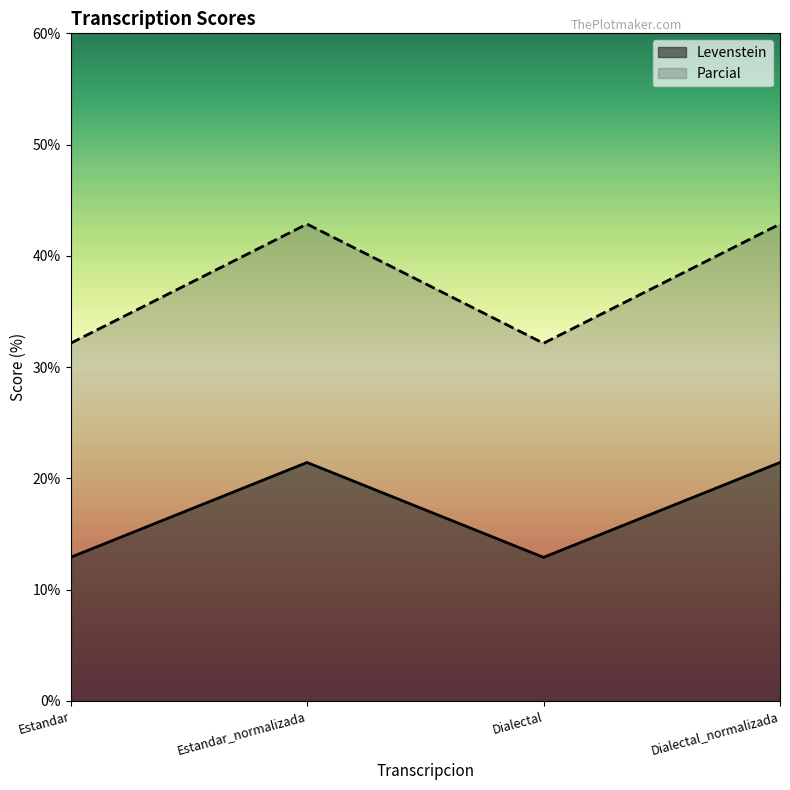

What position from the left is Dialectal_normalizada?

4